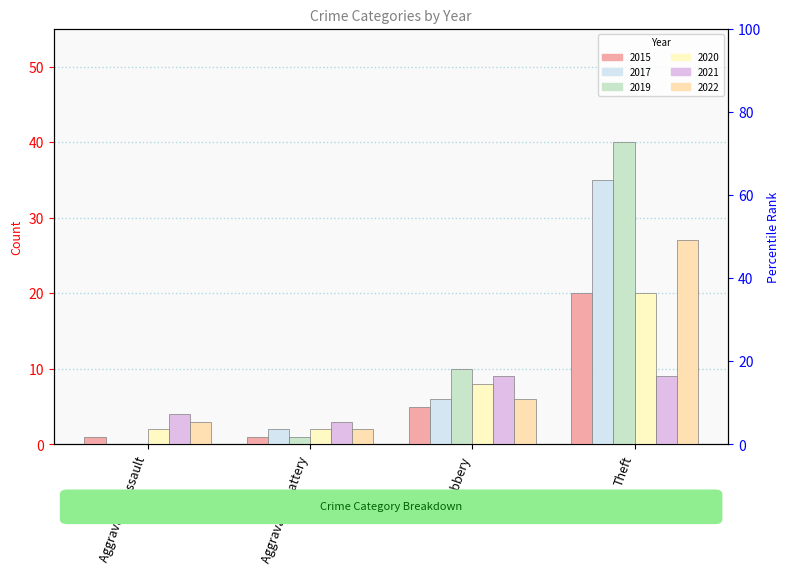

What is the difference between the highest and lowest values at Aggravated Battery?

2